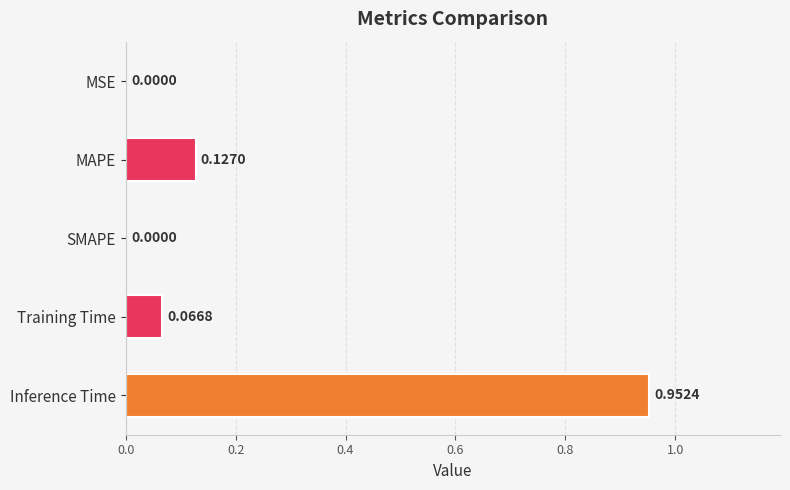

Which category has the highest value across all series?

Inference Time